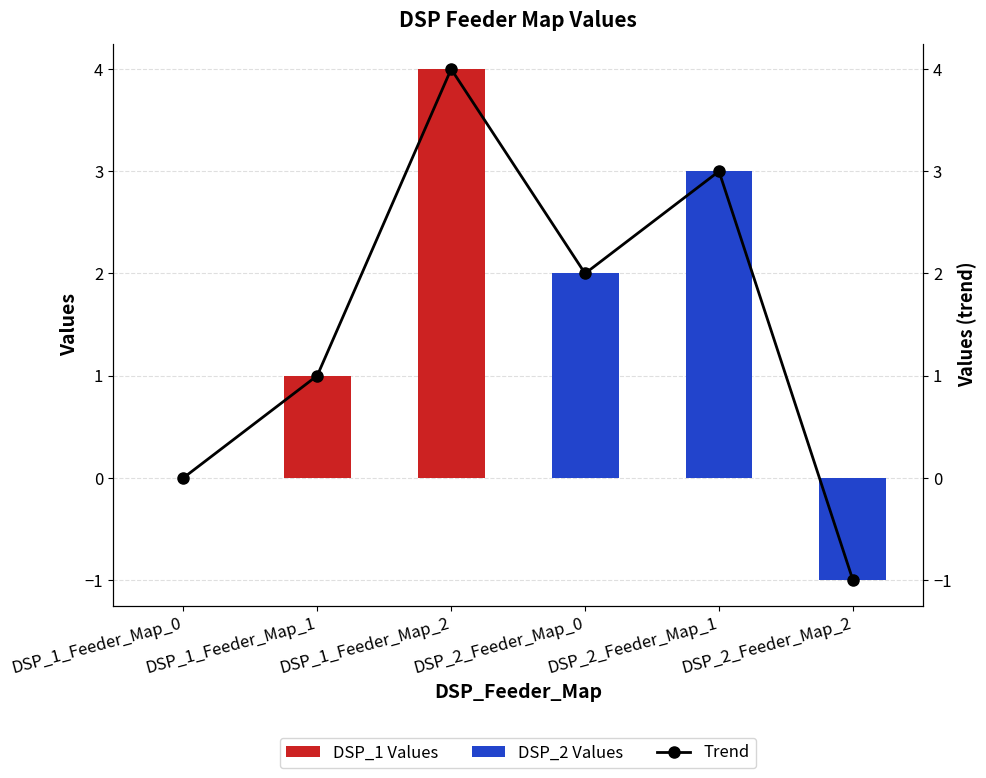

What position from the left is DSP_1_Feeder_Map_1?

2